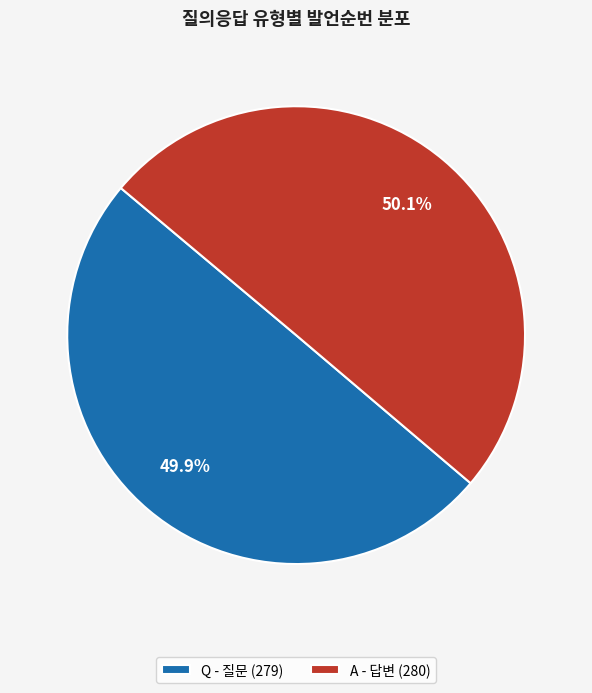

Is there any slice that represents more than half of the pie?

Yes